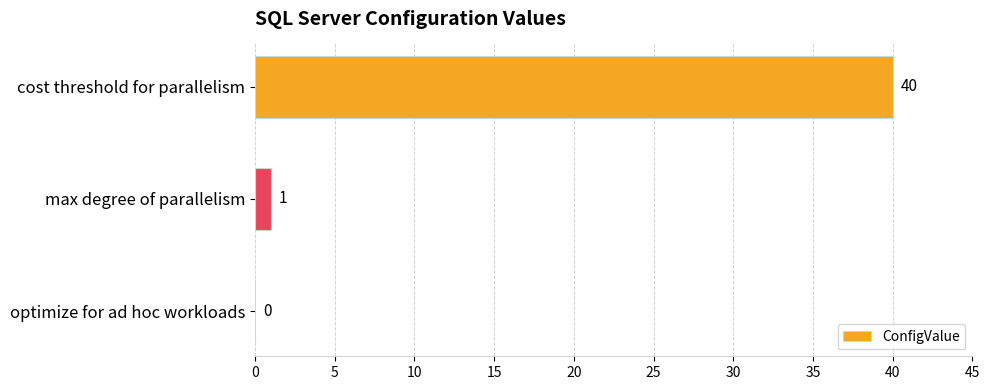

Where is the data nearest to the value 20?

max degree of parallelism